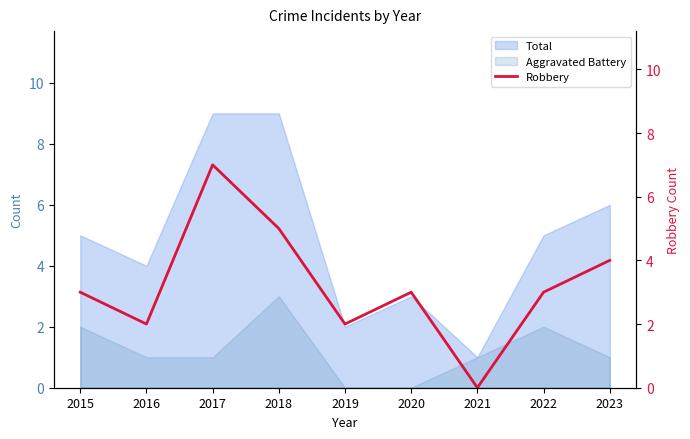

What is the change in value from 2017 to 2023?

-3